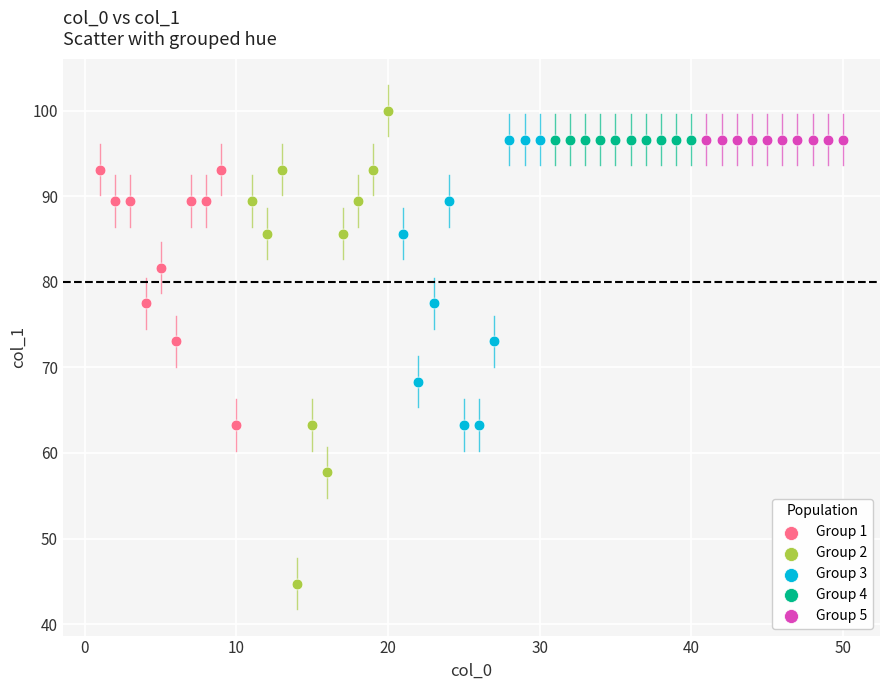

Which series reaches the maximum Y coordinate?

Group 2